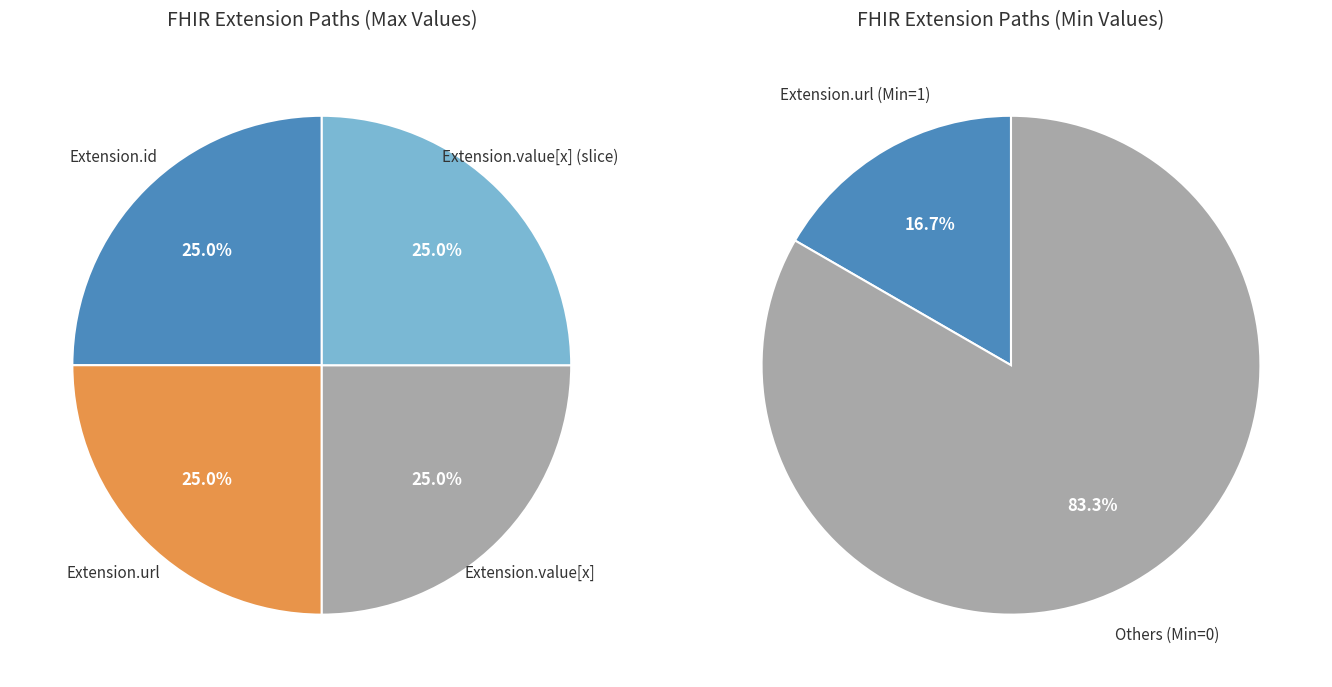

True or false: Extension.id accounts for 0% of the total.

True